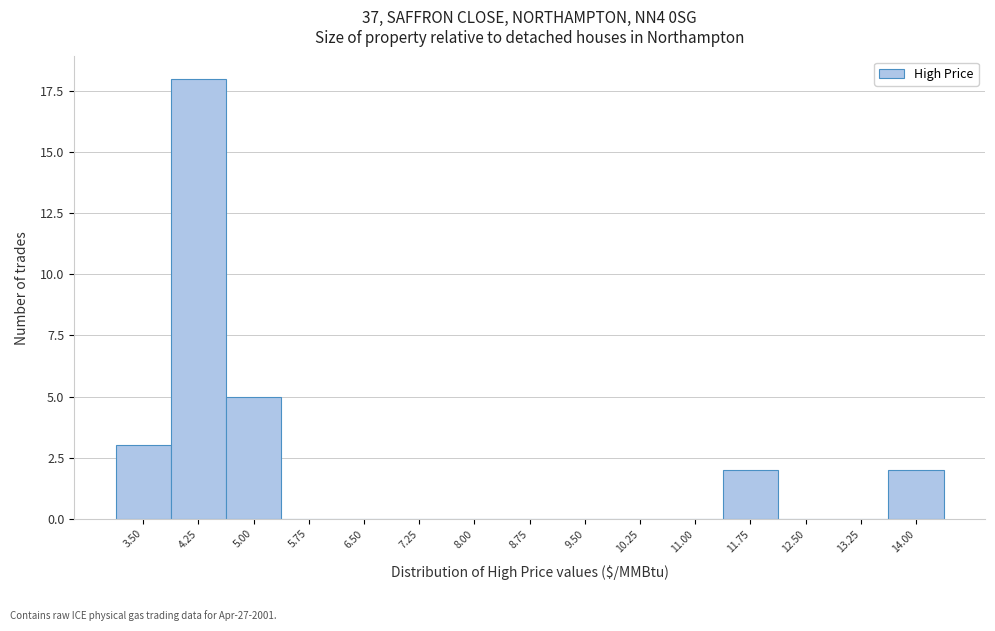

Reading right to left, transcribe all the data shown in this chart.

14.00=2	13.25=0	12.50=0	11.75=2	11.00=0	10.25=0	9.50=0	8.75=0	8.00=0	7.25=0	6.50=0	5.75=0	5.00=5	4.25=18	3.50=3